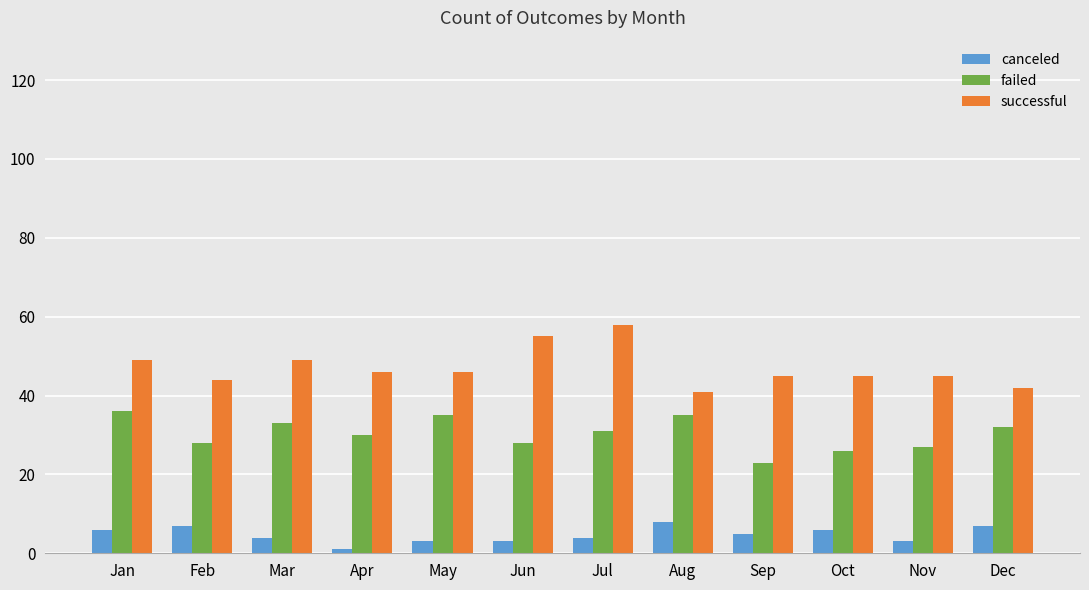

The failed series shows 31 at Jul. True or false?

True